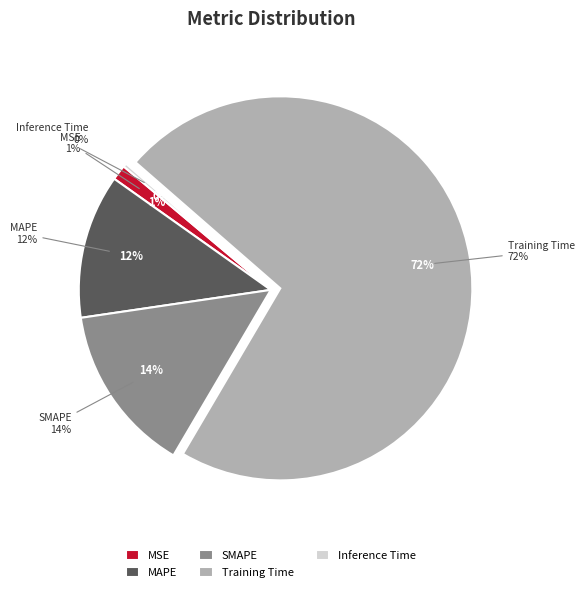

To the nearest percent, what is the difference between the largest and smallest slice percentages?

72%